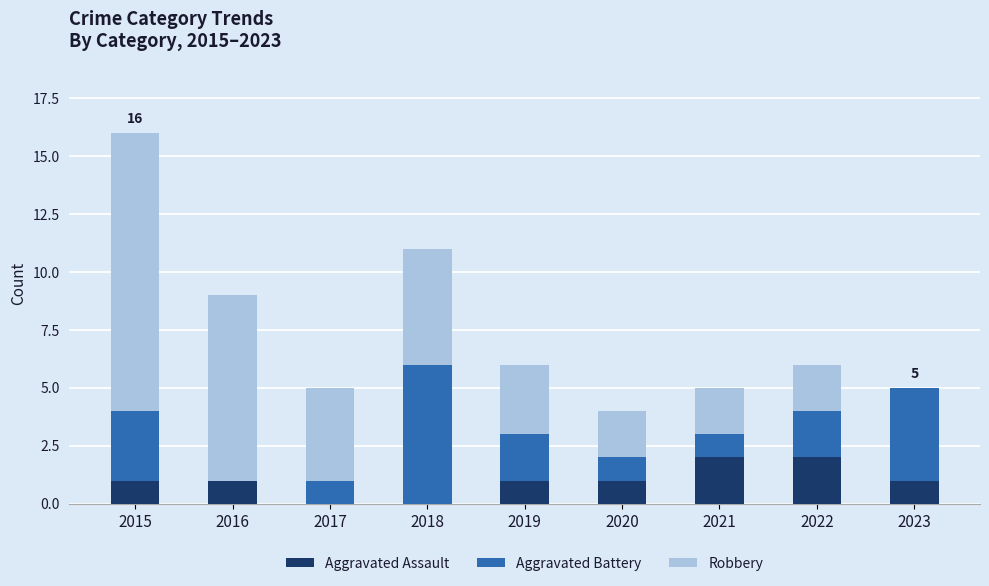

What is the sum of the Aggravated Assault values at 2021 and 2023?

3